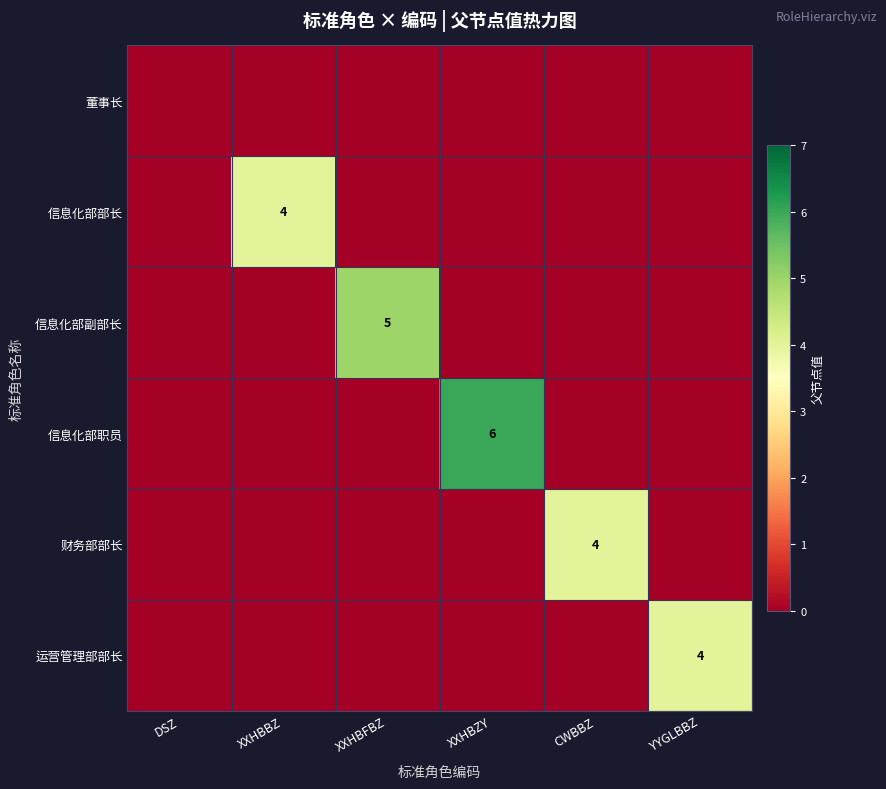

At which label is 信息化部职员 closest to 3?

DSZ